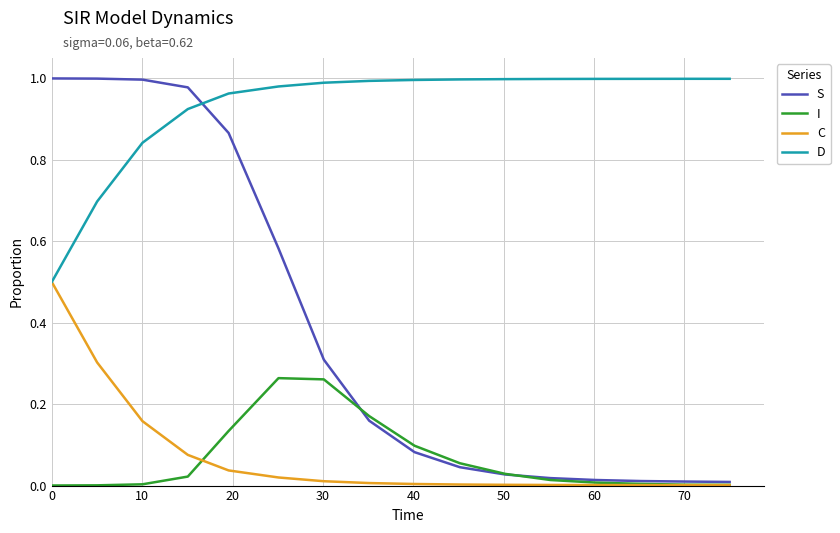

Which series has the largest total across all categories?

D